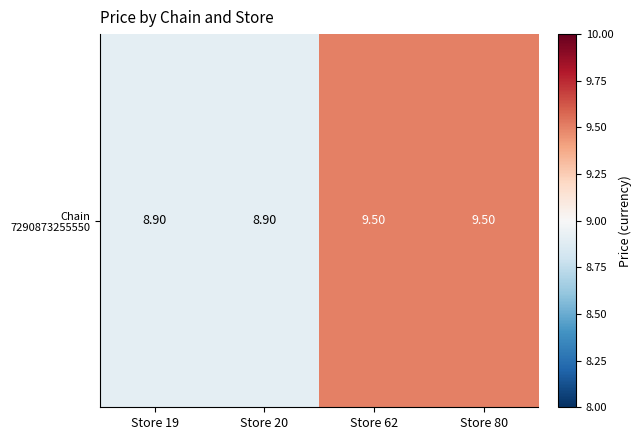

Reading left to right, transcribe all the data shown in this chart.

Store 19=8.9	Store 20=8.9	Store 62=9.5	Store 80=9.5